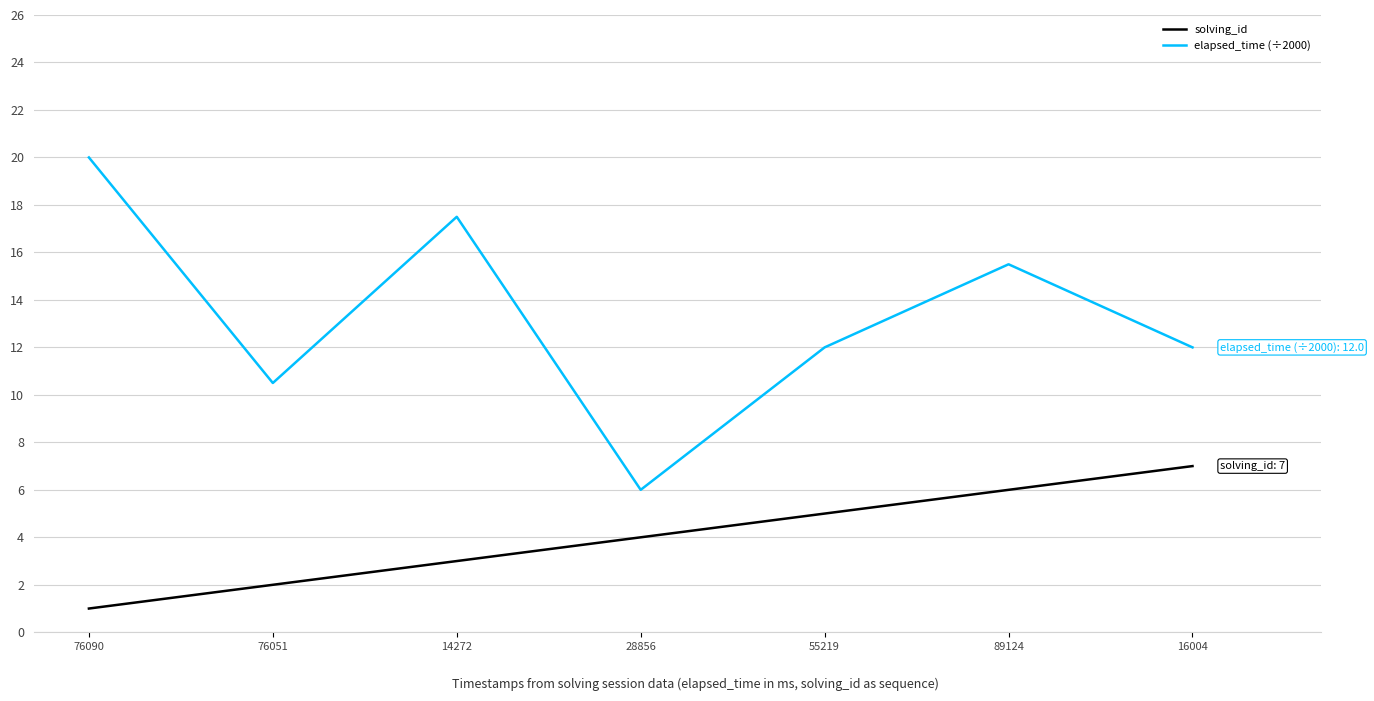

Rank the series by their maximum value, from highest to lowest.

elapsed_time (÷2000), solving_id